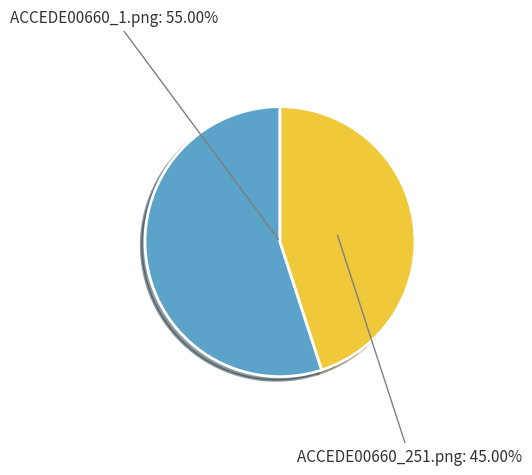

Which category accounts for the majority?

ACCEDE00660_1.png